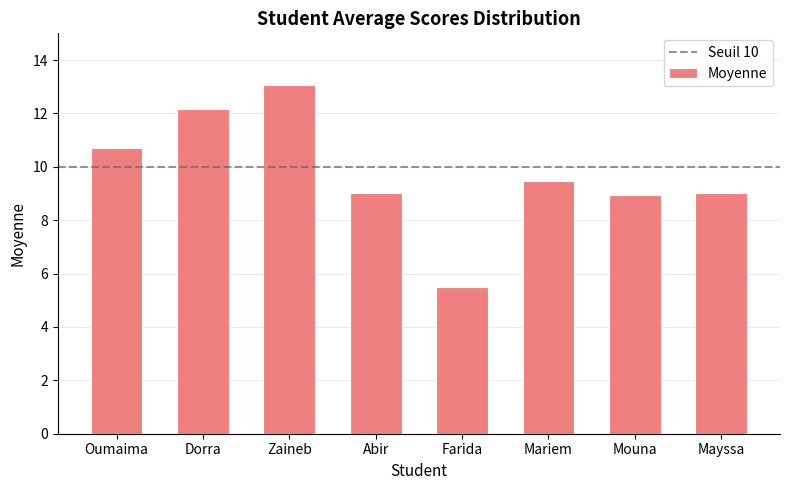

True or false: the data shows 1.6 at Farida.

False